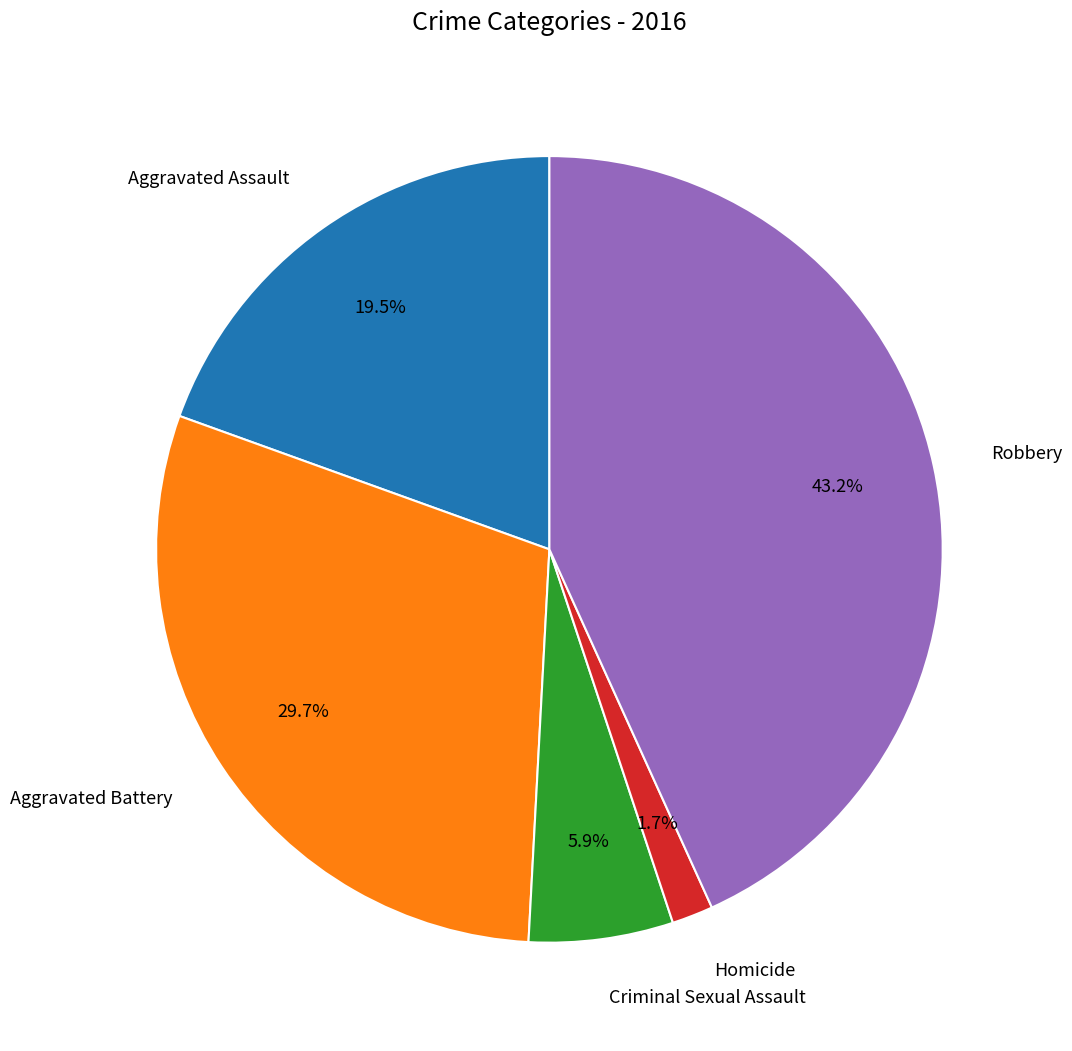

Is it true that Criminal Sexual Assault is 1% of the pie?

False